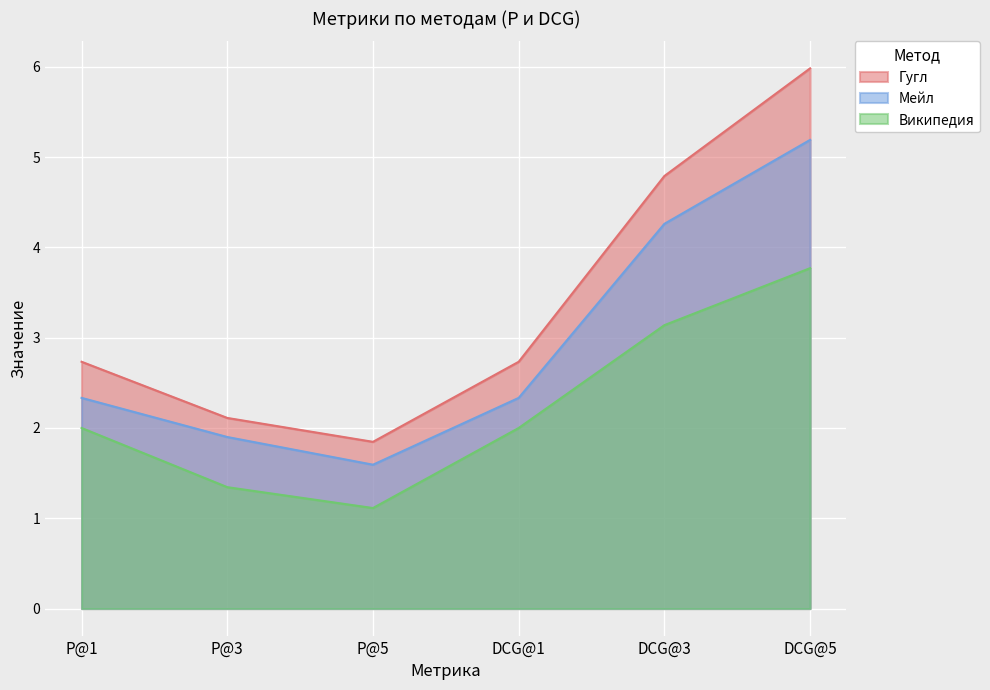

What is the label of the 5th point from the right?

P@3